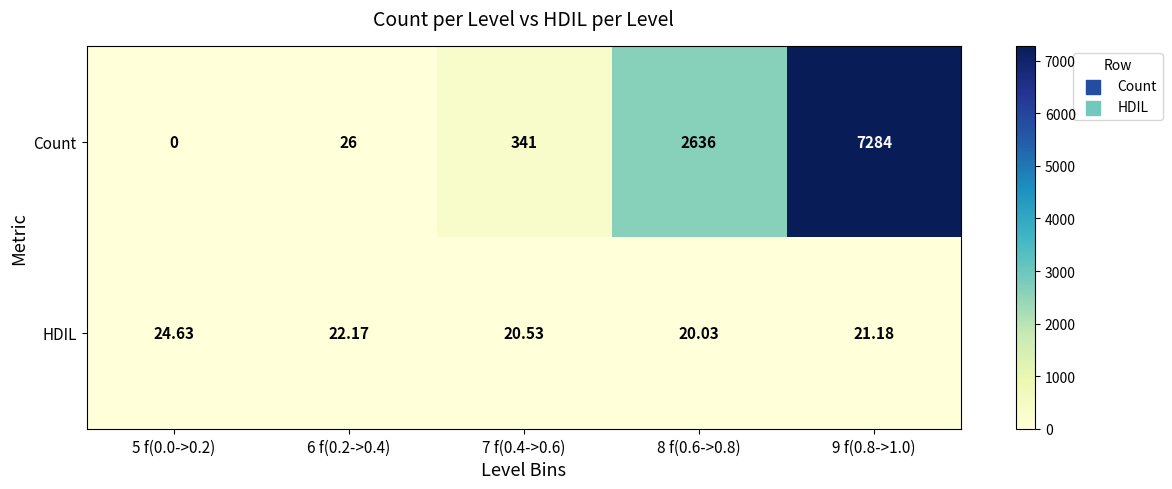

Which series has the widest spread of values?

Count